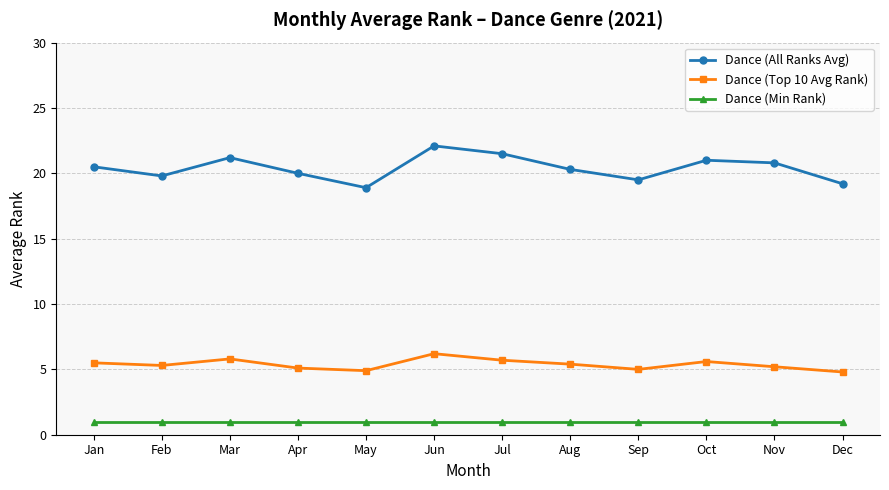

What is the value of the Dance (Min Rank) point at the 6th from the left?

1.0